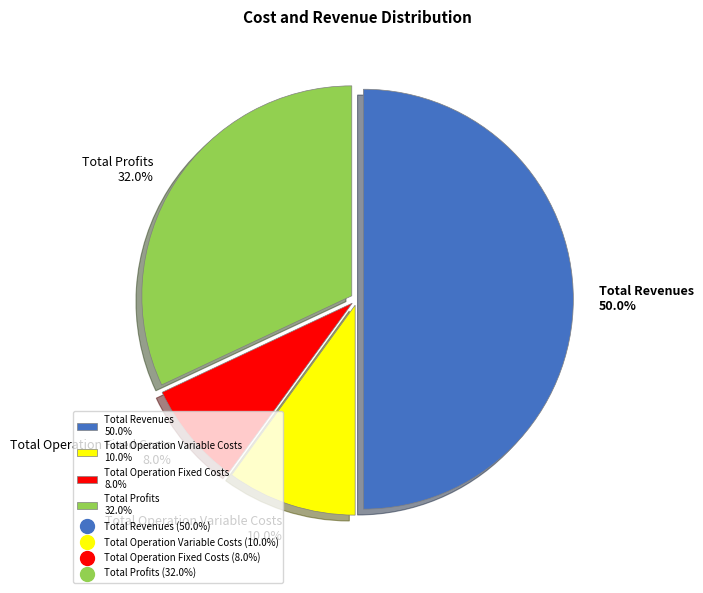

What is the majority slice?

Total Revenues 50.0%